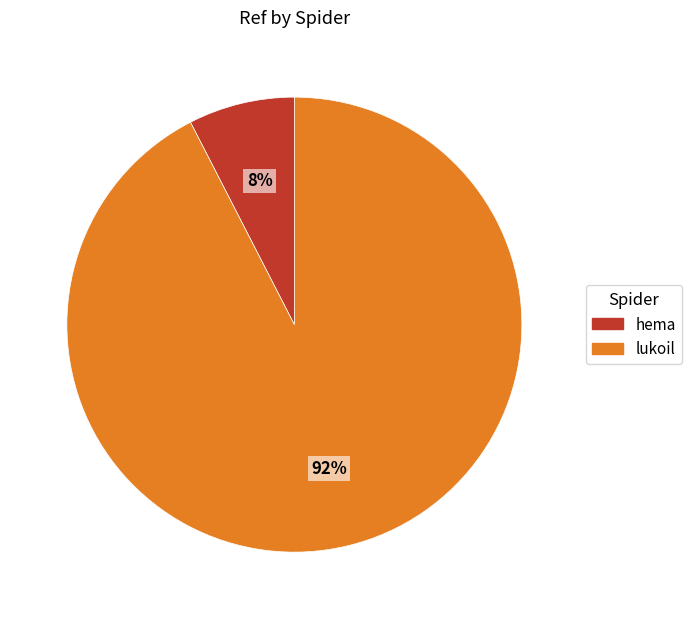

To the nearest percent, what portion does hema represent?

8%